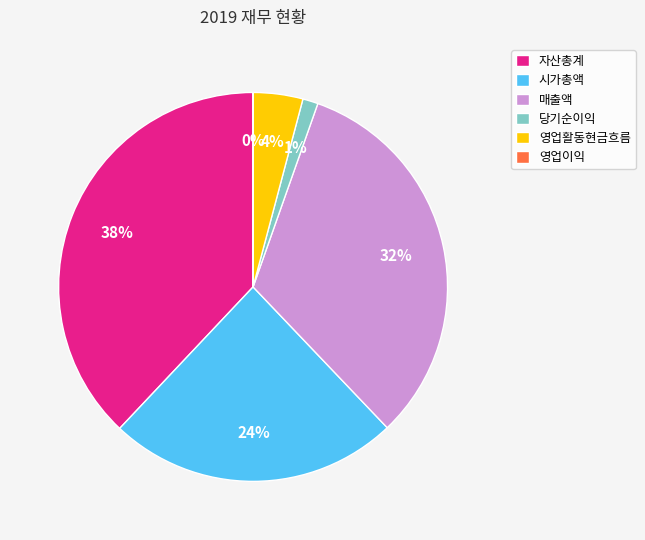

Is it true that 영업활동현금흐름 is 4% of the pie?

True